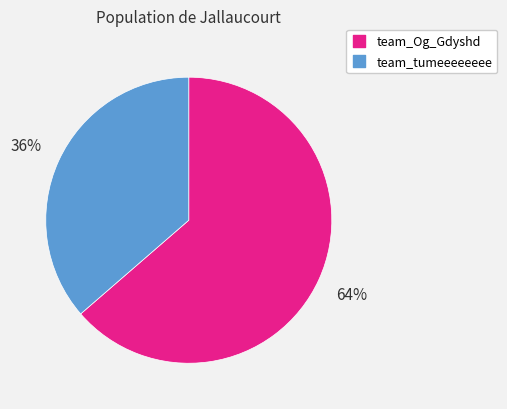

To the nearest percent, what is the average slice percentage?

50%